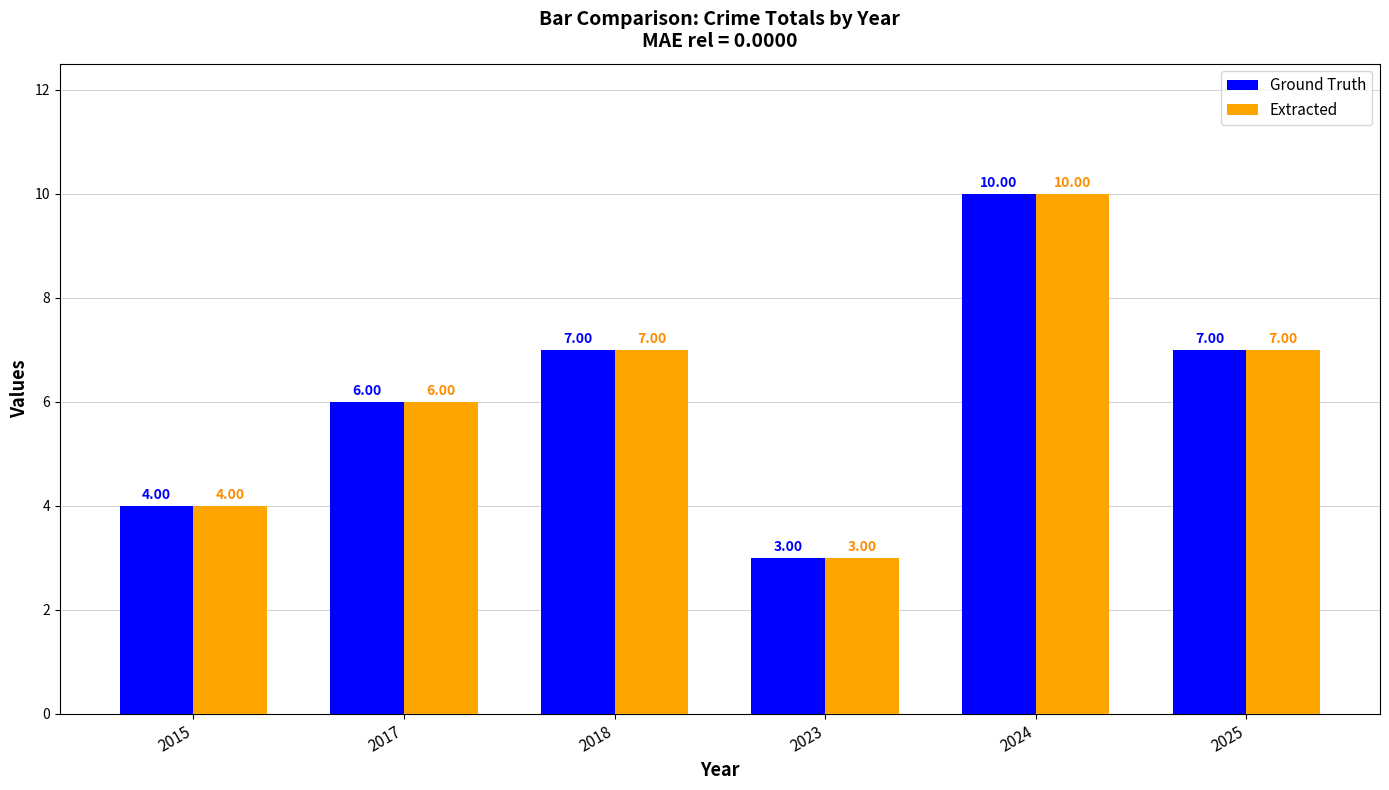

What is the total value across all series at 2023?

6